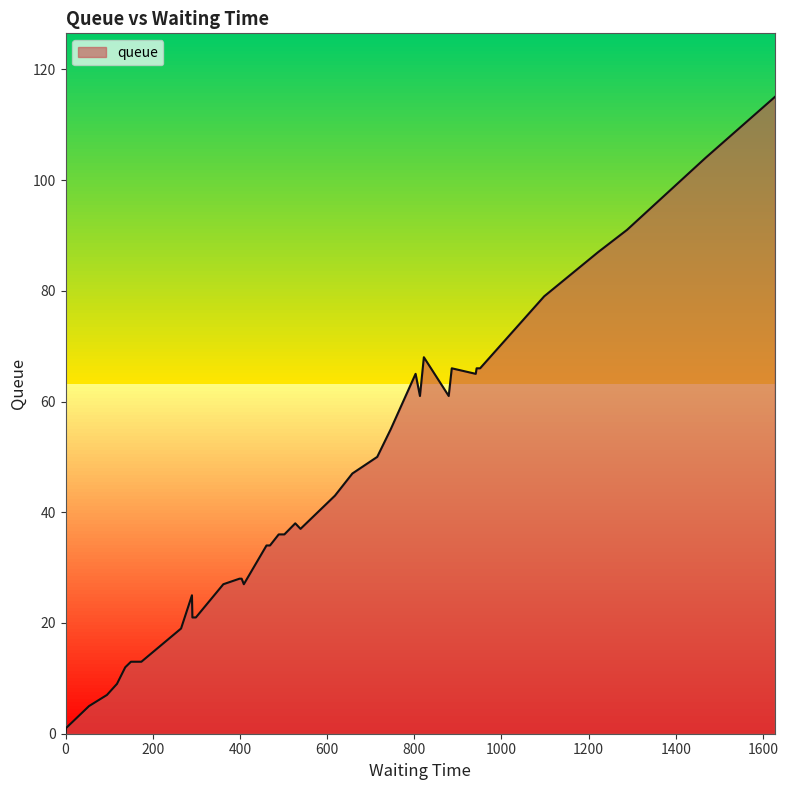

True or false: there are more than 0 points higher than both neighbors.

True